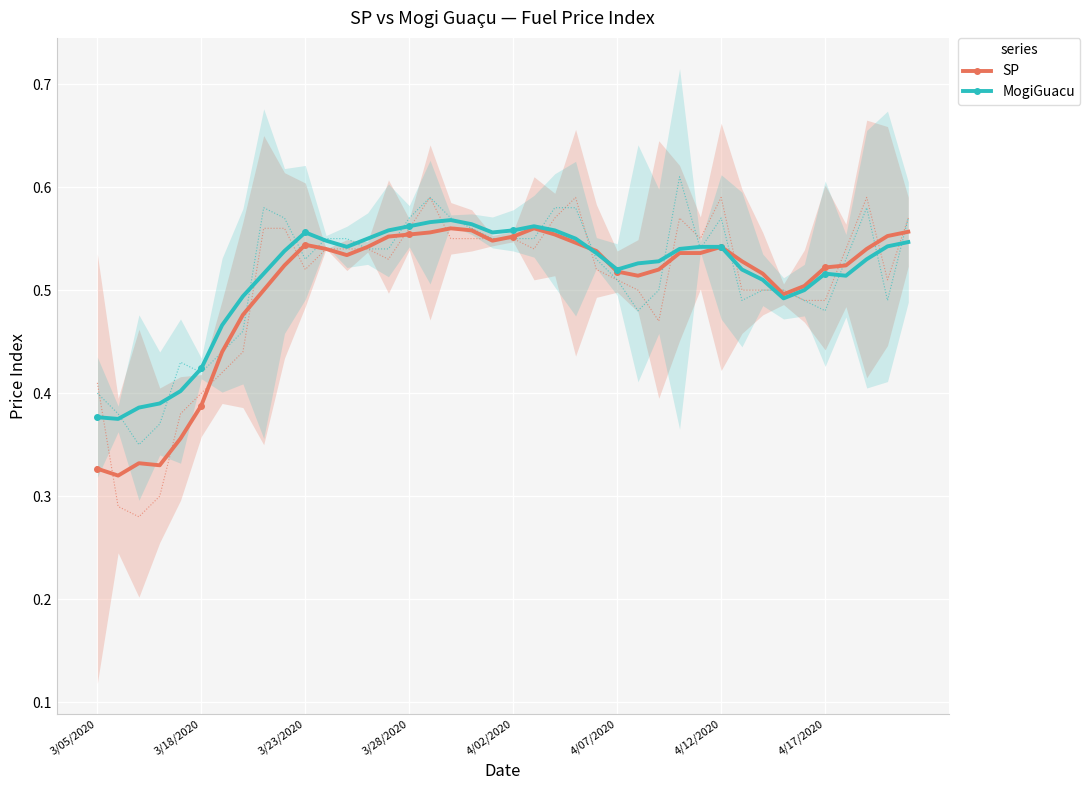

At how many categories does at least one series exceed 0?

40